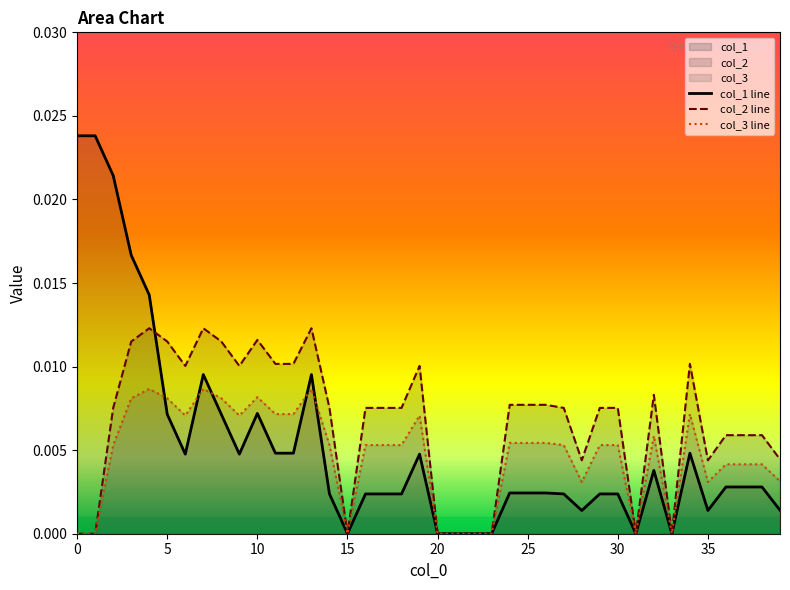

True or false: col_2 has a value of 0.0 at 3.

True